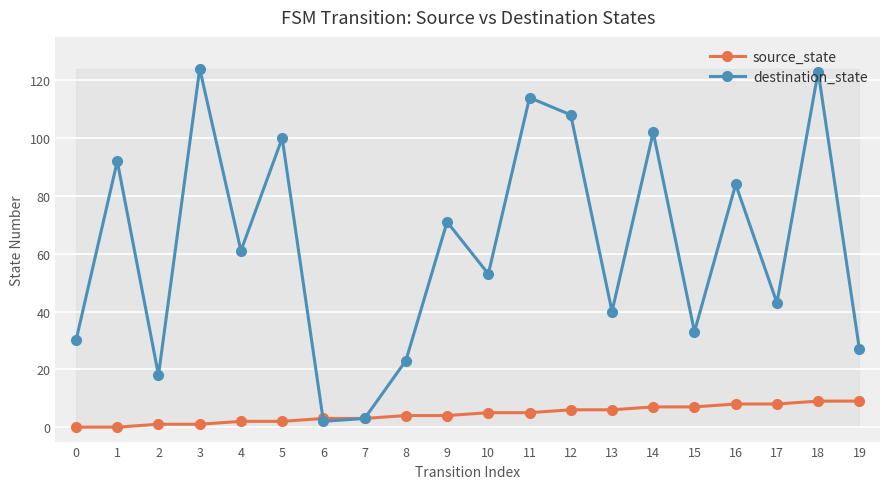

Reading left to right, transcribe all the data shown in this chart.

source_state: 0	0	1	1	2	2	3	3	4	4	5	5	6	6	7	7	8	8	9	9
destination_state: 30	92	18	124	61	100	2	3	23	71	53	114	108	40	102	33	84	43	123	27